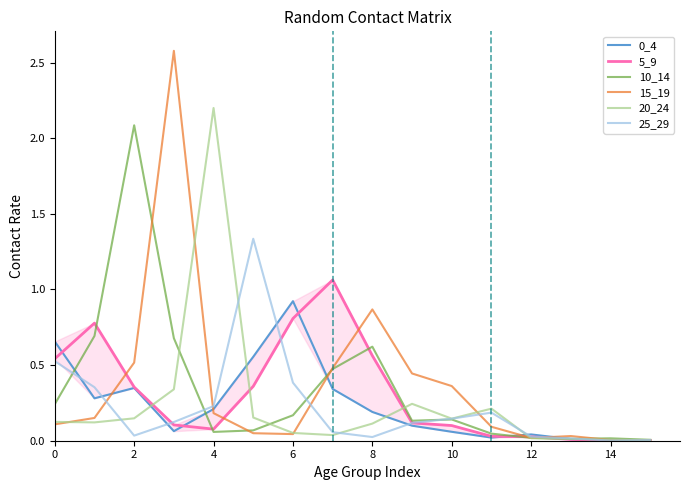

What is the total value across all series at 13?

0.1